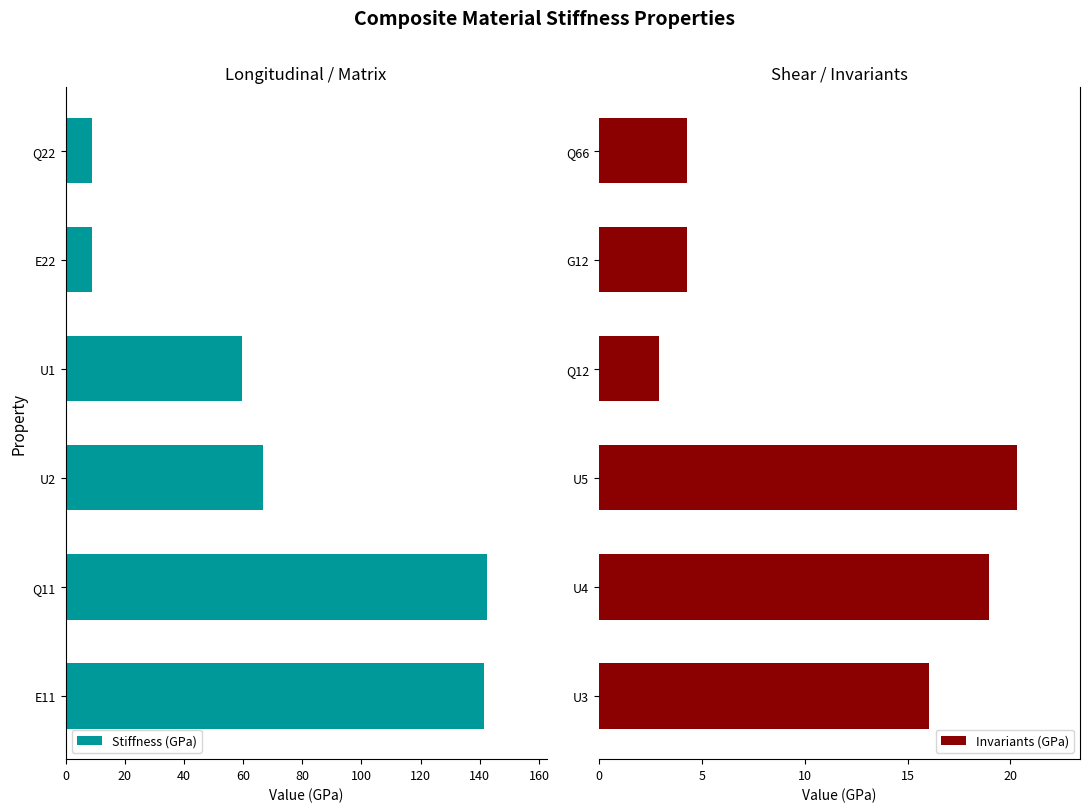

How many data points does each series have?

6